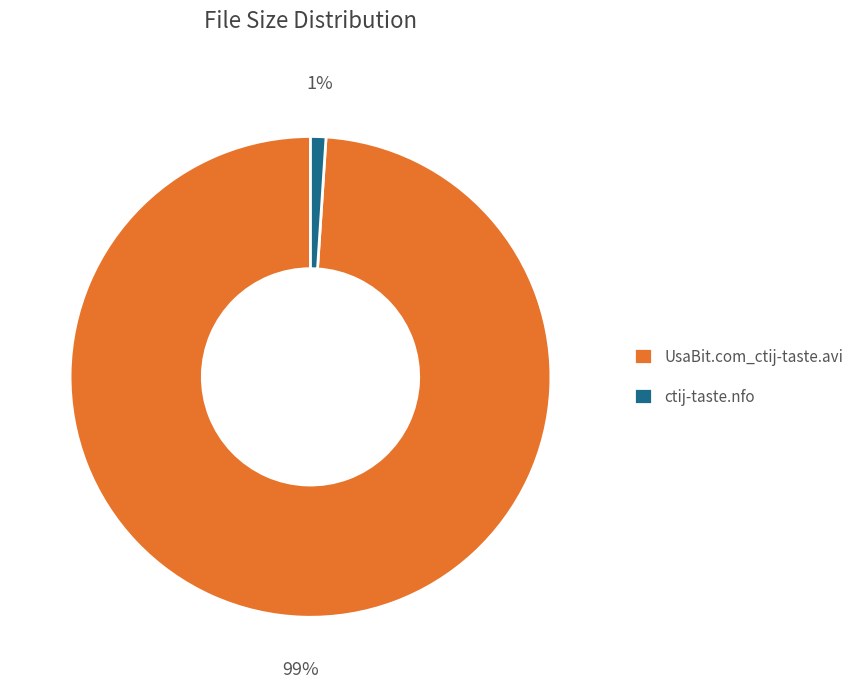

Does UsaBit.com_ctij-taste.avi represent more than half of the total?

Yes